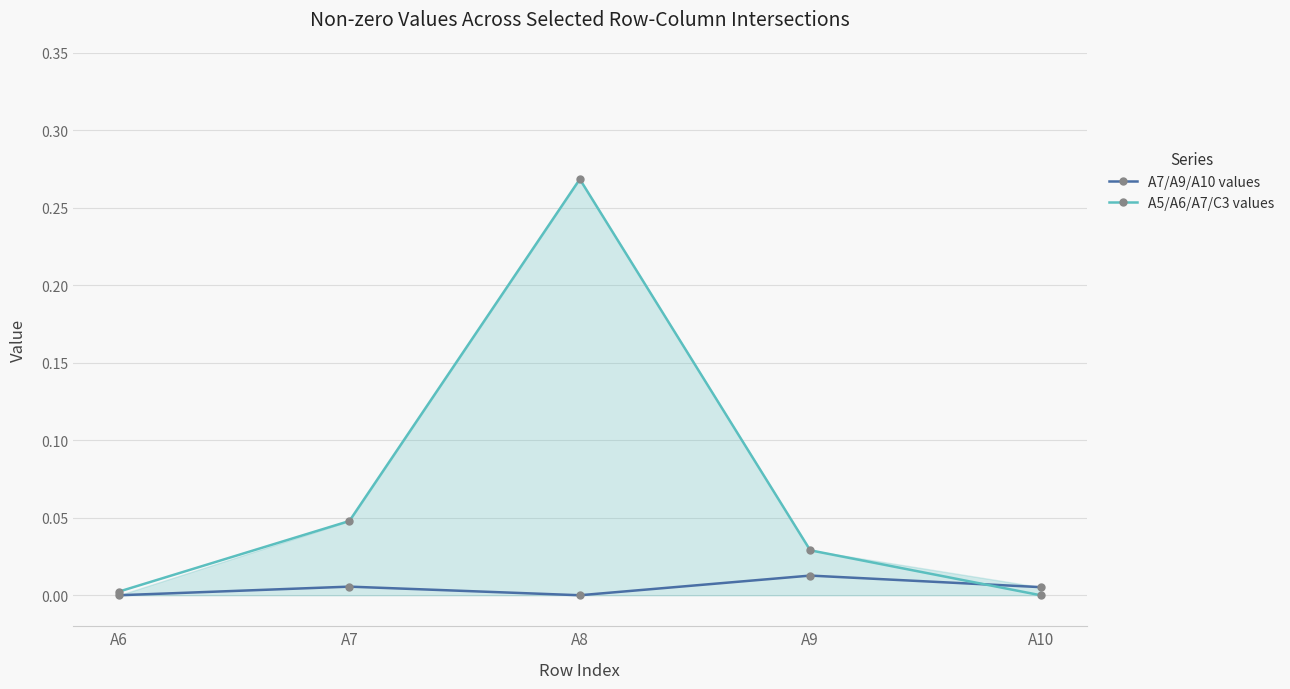

List the labels in order of A5/A6/A7/C3 values value, largest first.

A8, A7, A9, A6, A10